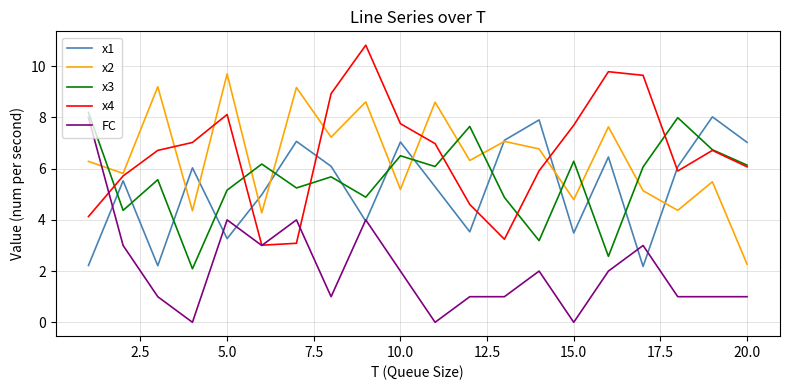

What is the highest value of the x2 series?

9.7